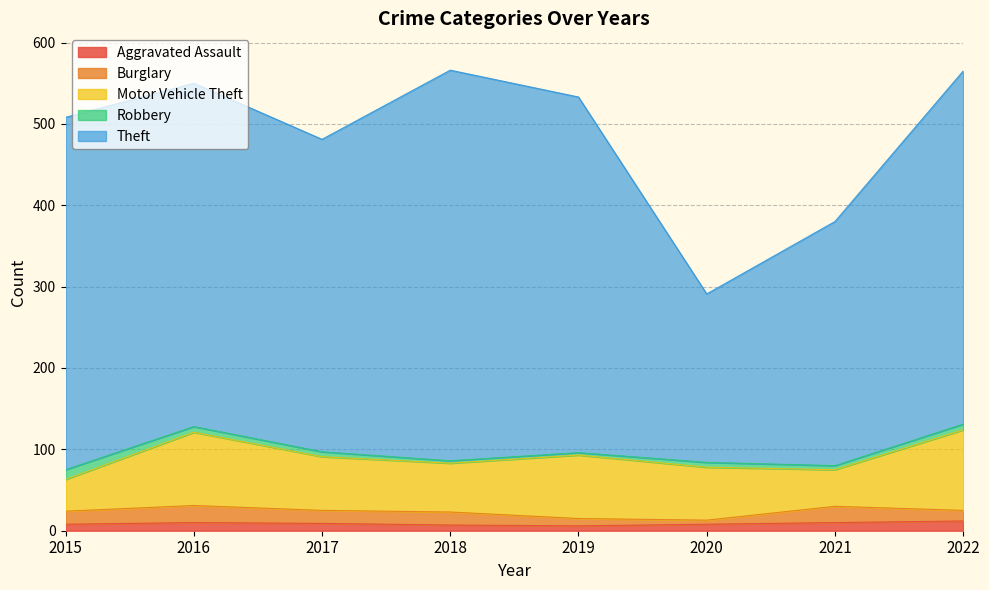

Which series has the largest range (max minus min)?

Theft